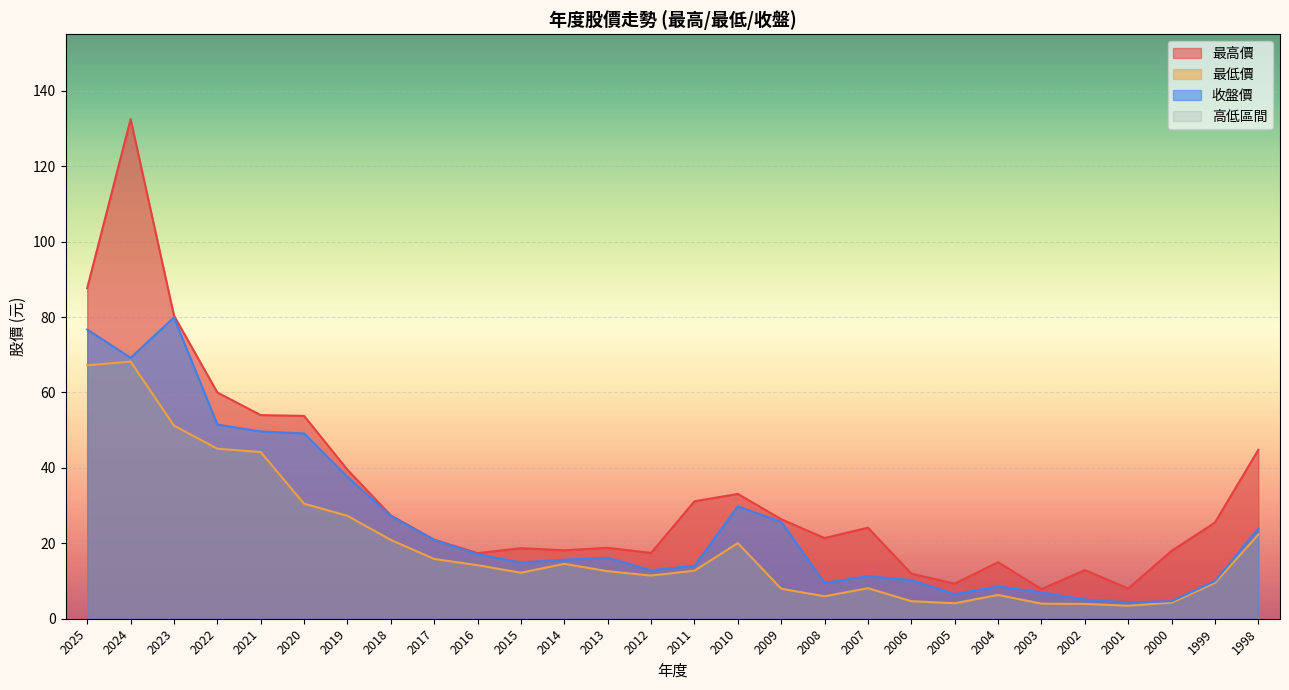

List the labels in order of 最低價 value, largest first.

2024, 2025, 2023, 2022, 2021, 2020, 2019, 1998, 2018, 2010, 2017, 2014, 2016, 2011, 2013, 2015, 2012, 1999, 2007, 2009, 2004, 2008, 2006, 2000, 2005, 2003, 2002, 2001